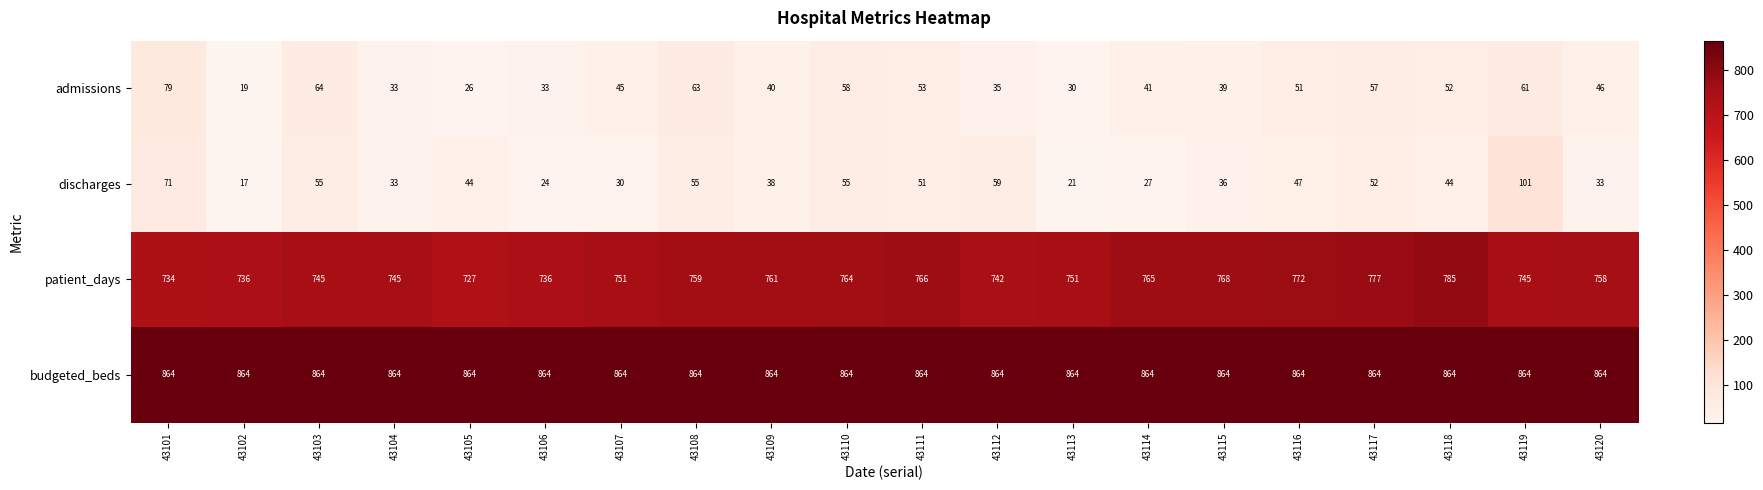

Which series has the widest spread of values?

discharges